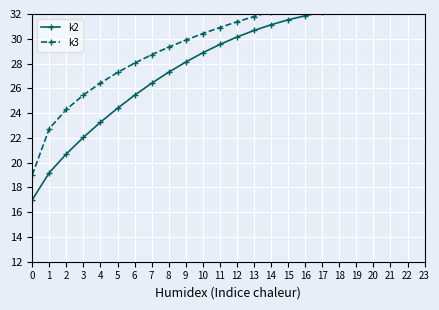

Reading left to right, extract all data points from this chart.

k2: 17.0	19.2	20.7	22.0	23.3	24.4	25.4	26.4	27.3	28.1	28.9	29.5	30.1	30.7	31.1	31.5	31.9	32.1	32.4	32.6	32.7	32.8	32.9	33.0
k3: 19.0	22.8	24.3	25.5	26.4	27.3	28.0	28.7	29.3	29.9	30.4	30.9	31.4	31.8	32.2	32.6	32.9	33.3	33.6	33.9	34.2	34.5	34.7	35.0